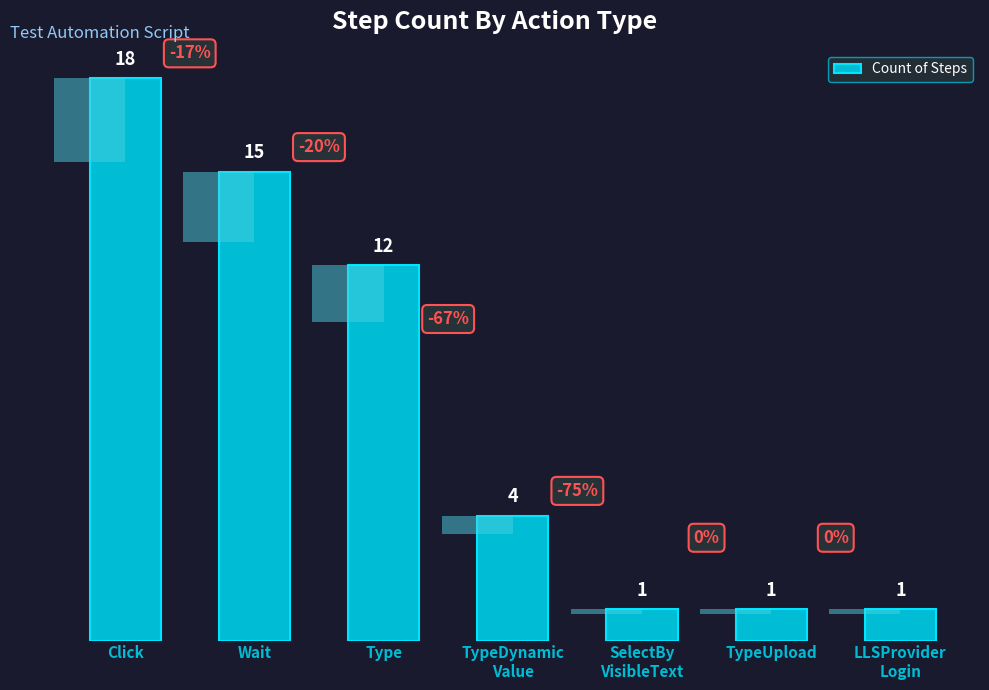

How many series are shown in this chart?

1